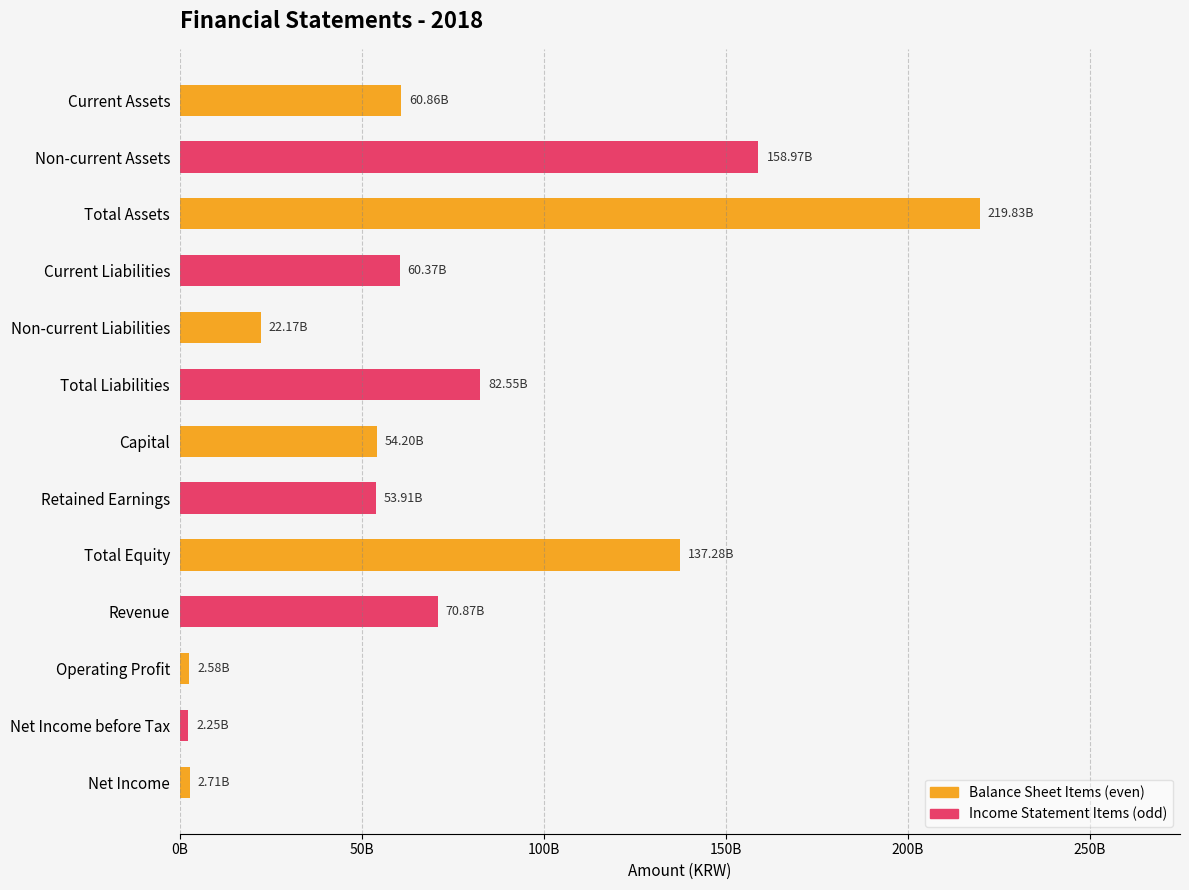

Does the chart contain any negative values?

No